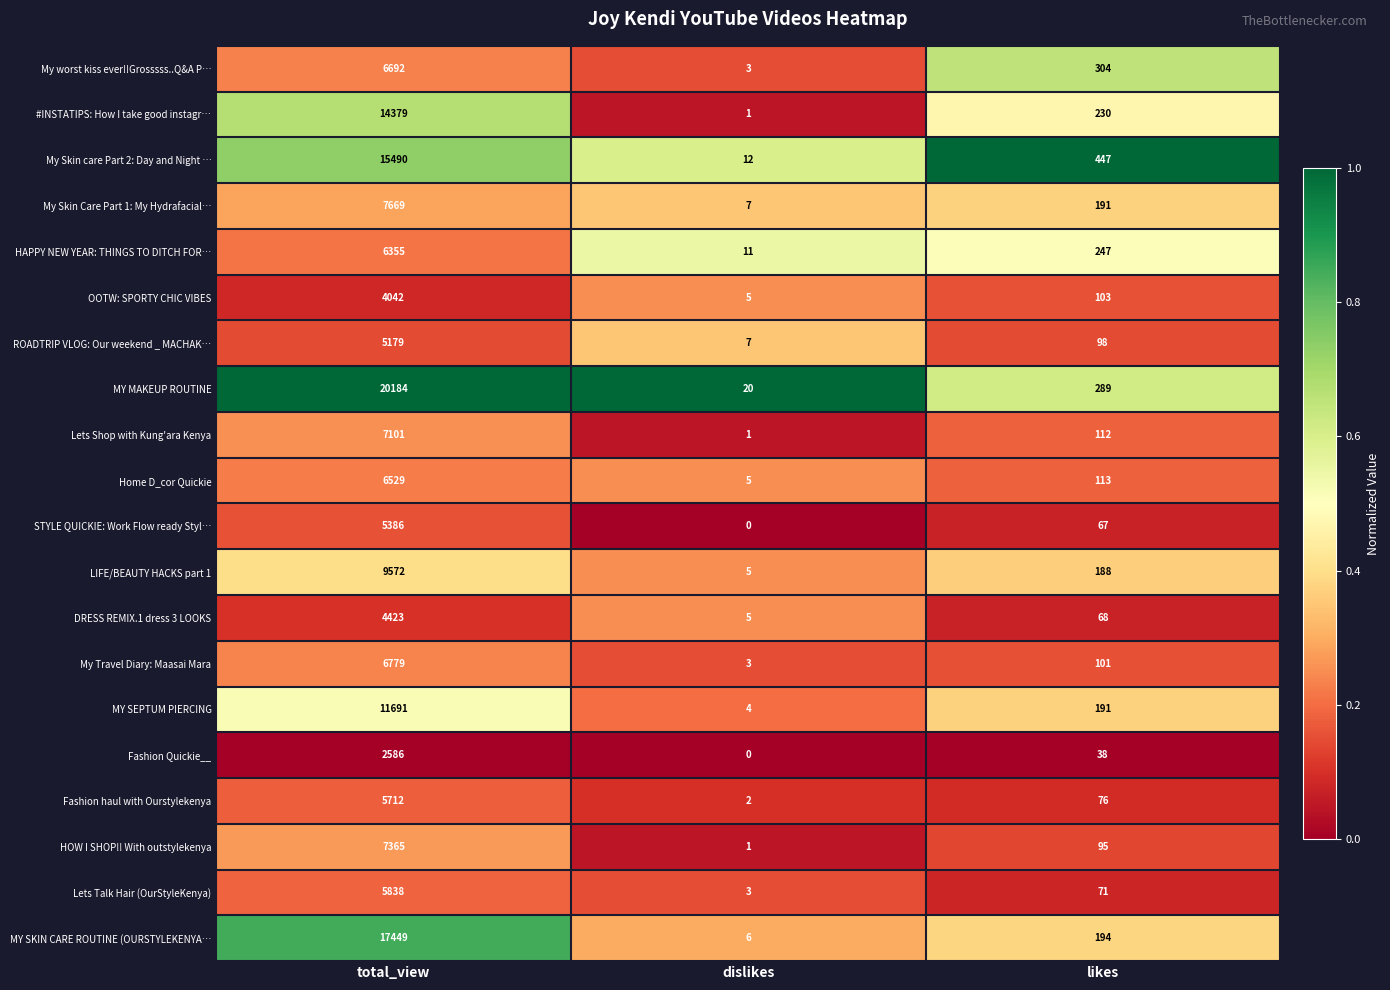

What is the sum of all ROADTRIP VLOG: Our weekend _ MACHAK… values?

5284